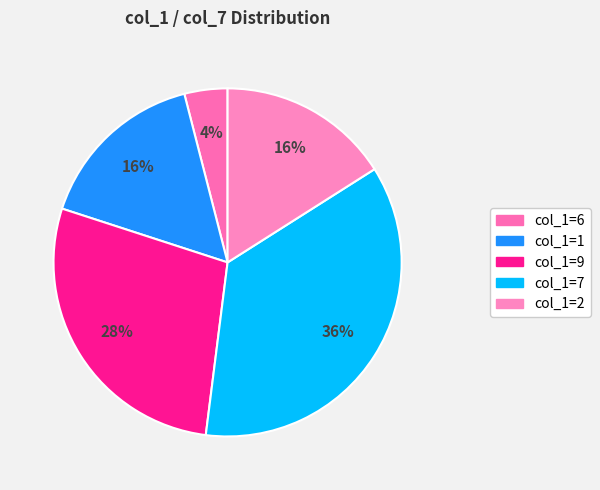

Is there any slice that represents more than half of the pie?

No